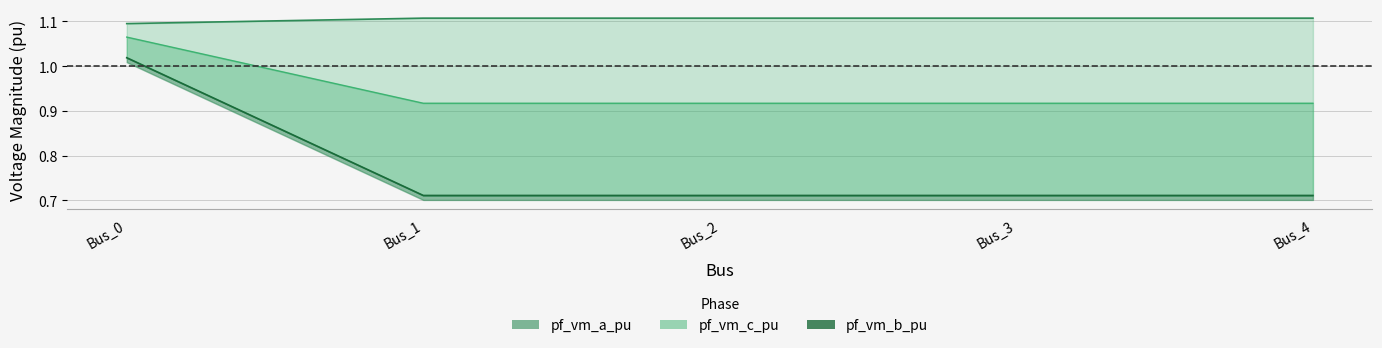

At which label is pf_vm_b_pu closest to 1?

Bus_0